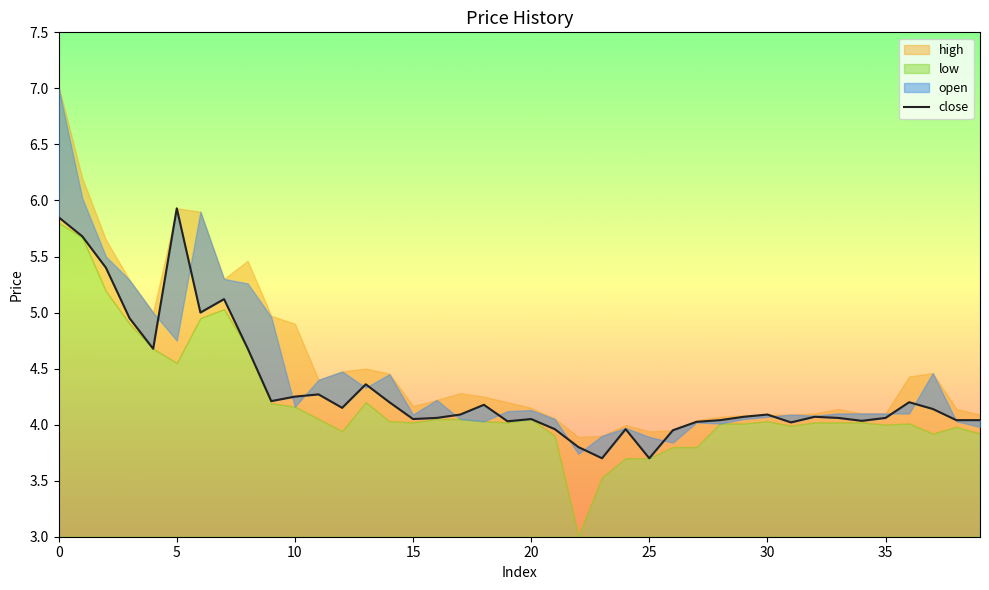

Does the chart display data point markers on the line(s)?

No